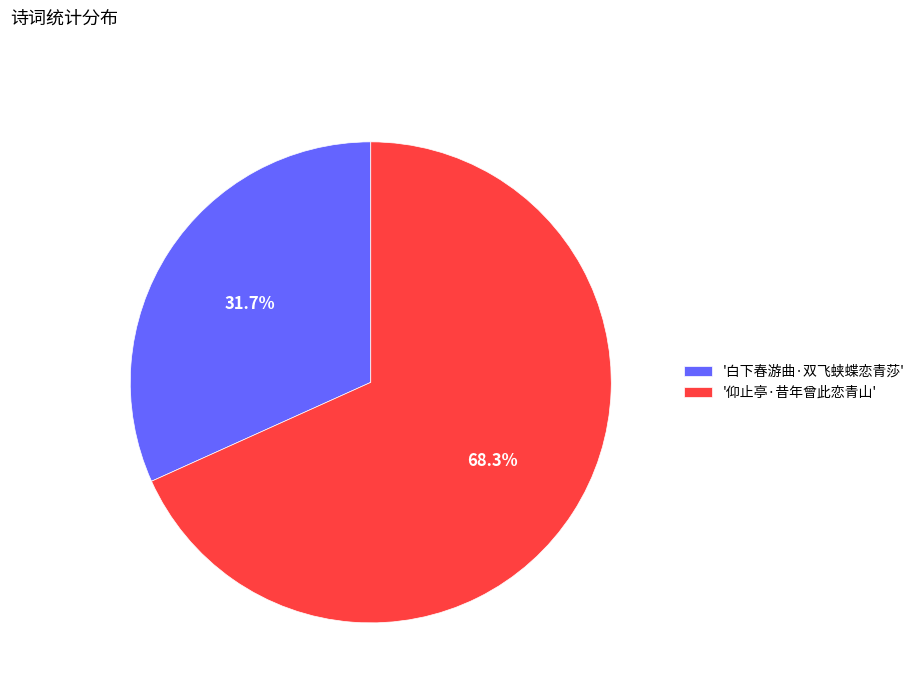

Which has a higher value, '白下春游曲·双飞蛱蝶恋青莎' or '仰止亭·昔年曾此恋青山'?

'仰止亭·昔年曾此恋青山'